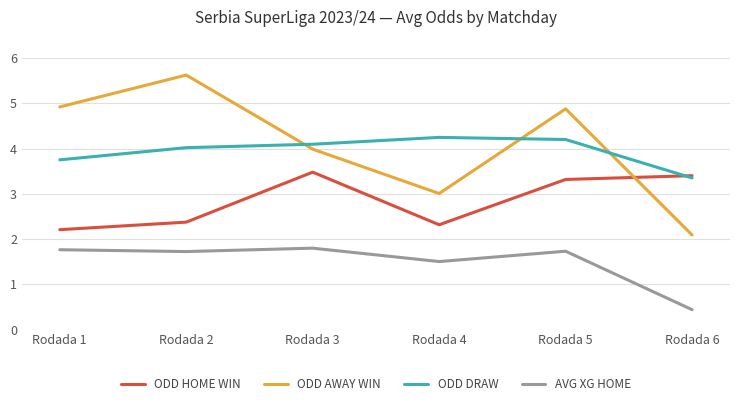

True or false: ODD HOME WIN has a value of 3.3 at Rodada 5.

True